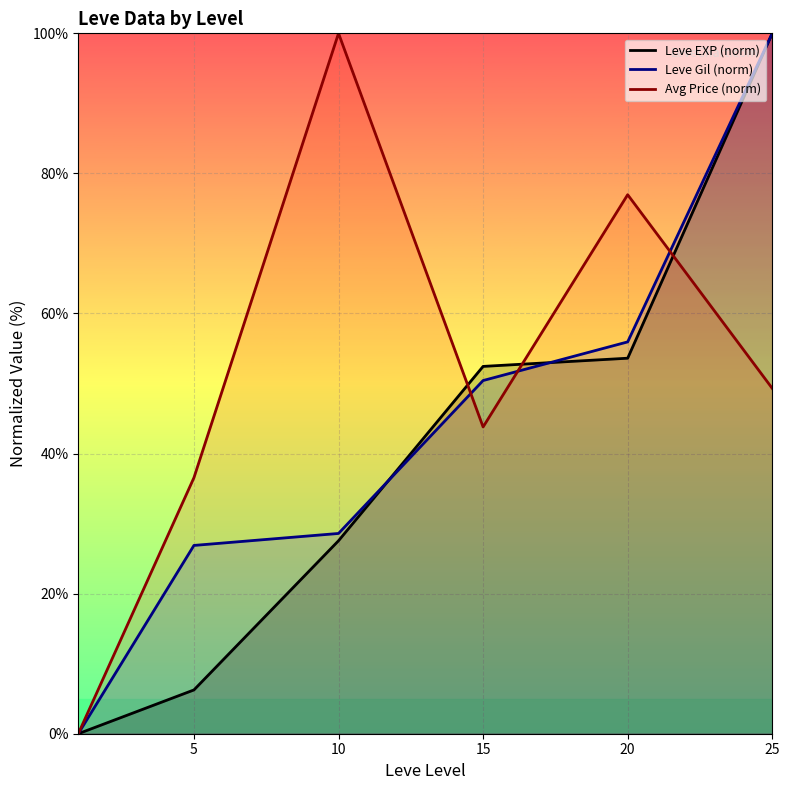

True or false: Leve Gil (norm) has a value of 50.4 at 15.

True